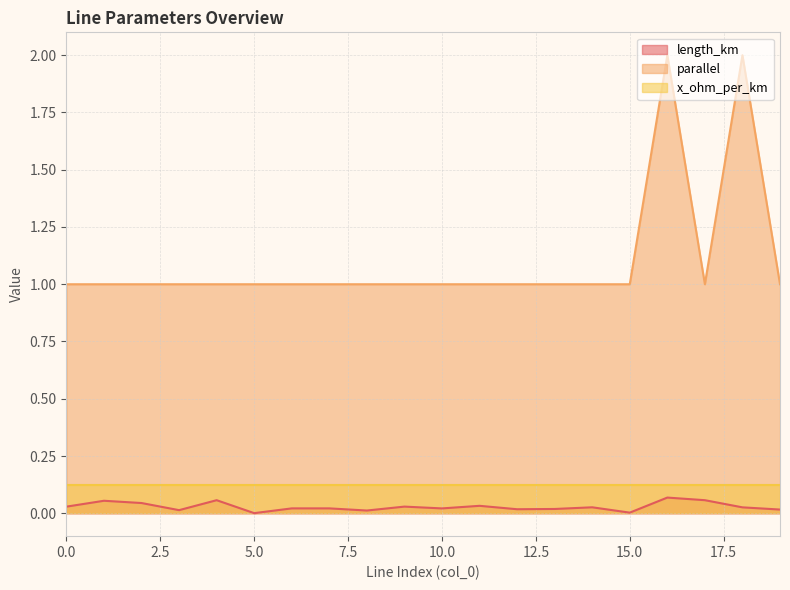

The parallel series shows 2.0 at 18. True or false?

True